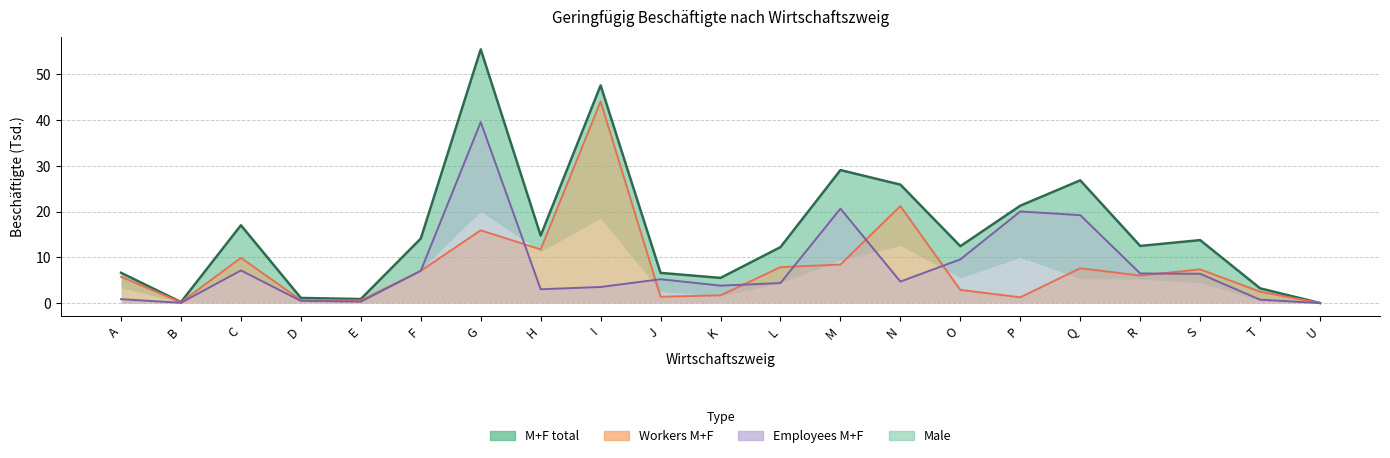

Where does the Employees_MF series first go above 4?

C